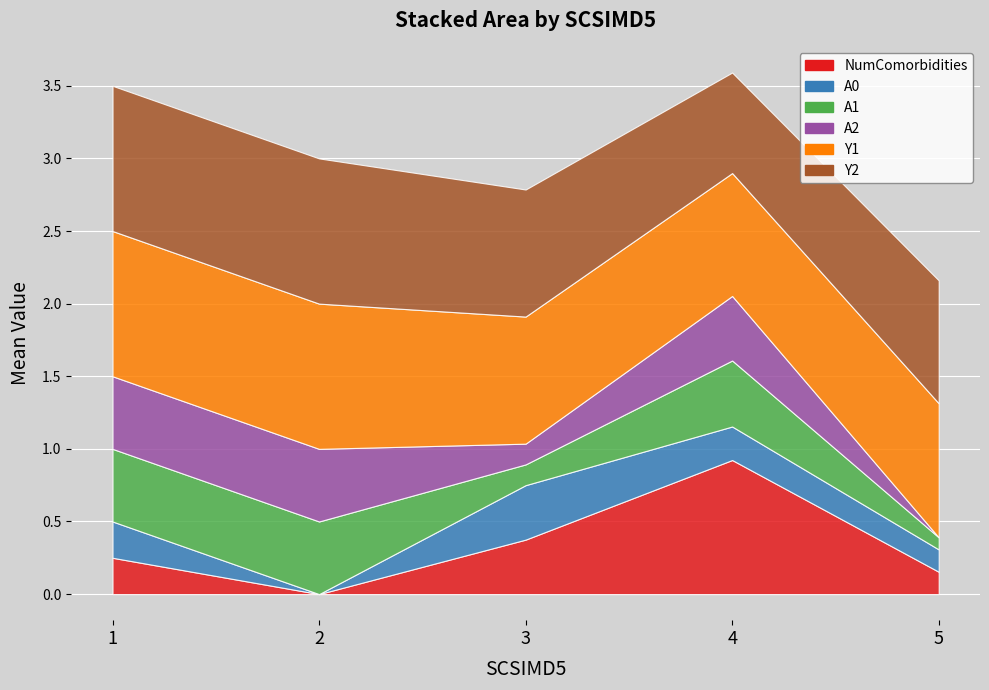

Is the value of Y1 at 3 greater than the value of A2 at 1?

Yes